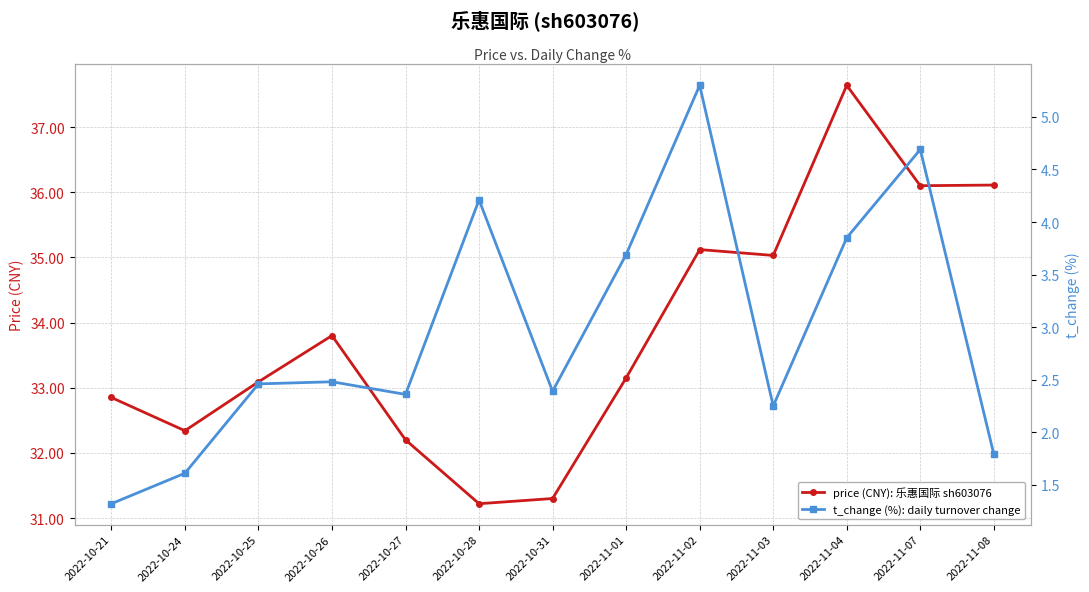

List the labels in order of price (CNY): 乐惠国际 sh603076 value, smallest first.

2022-10-28, 2022-10-31, 2022-10-27, 2022-10-24, 2022-10-21, 2022-10-25, 2022-11-01, 2022-10-26, 2022-11-03, 2022-11-02, 2022-11-07, 2022-11-08, 2022-11-04